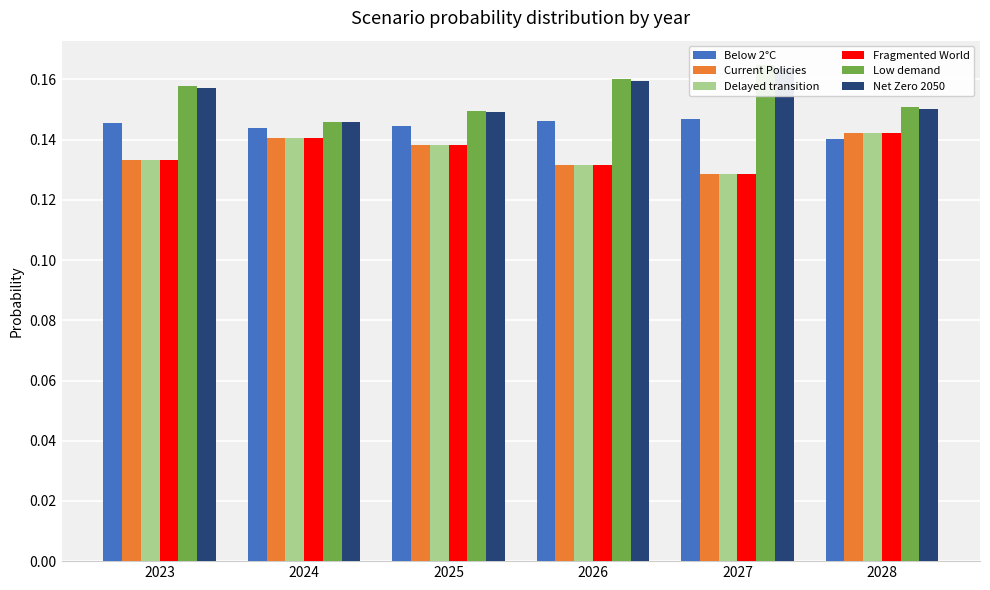

List the series in order of their peak value, lowest first.

Fragmented World, Delayed transition, Current Policies, Below 2°C, Net Zero 2050, Low demand